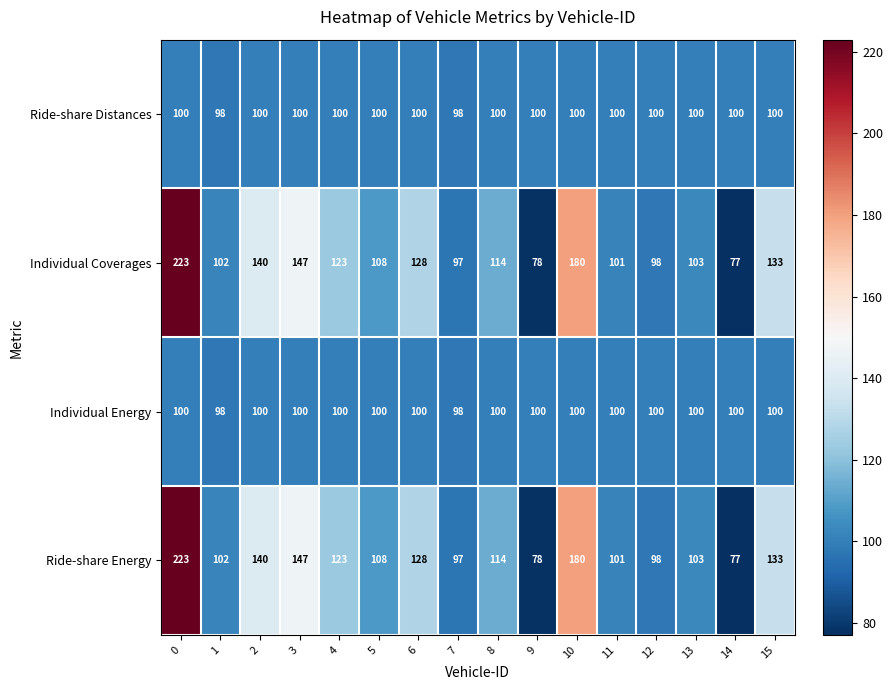

Is the value of Ride-share Distances at 9 greater than the value of Ride-share Energy at 4?

No